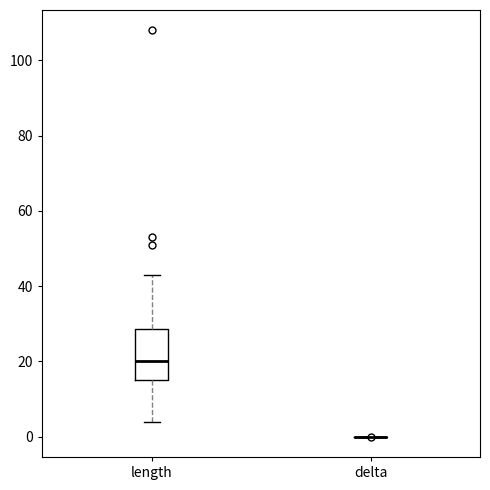

Reading left to right, transcribe this box plot: for each box, give where its median line is, the range the box spans, and where its two whiskers end, as read against the y-axis. The values are not printed on the chart, so give them approximately, as read against the axis.

length: median 20, box 16 to 28, whiskers 4 to 44
delta: box collapsed to a line at 0, whiskers 0 to 0